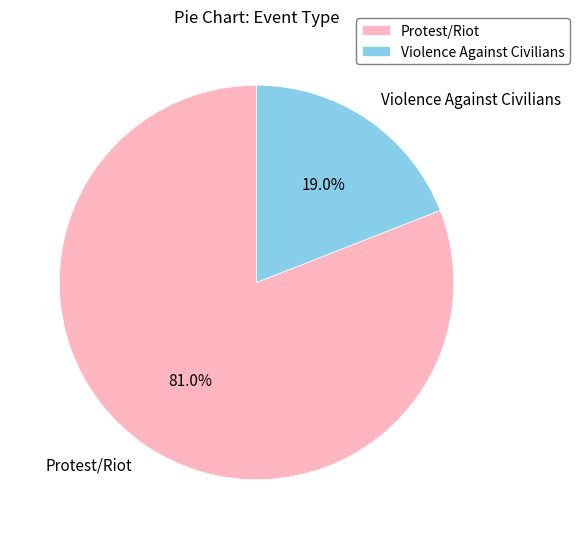

To the nearest percent, what is the combined percentage of Violence Against Civilians and Protest/Riot?

100%